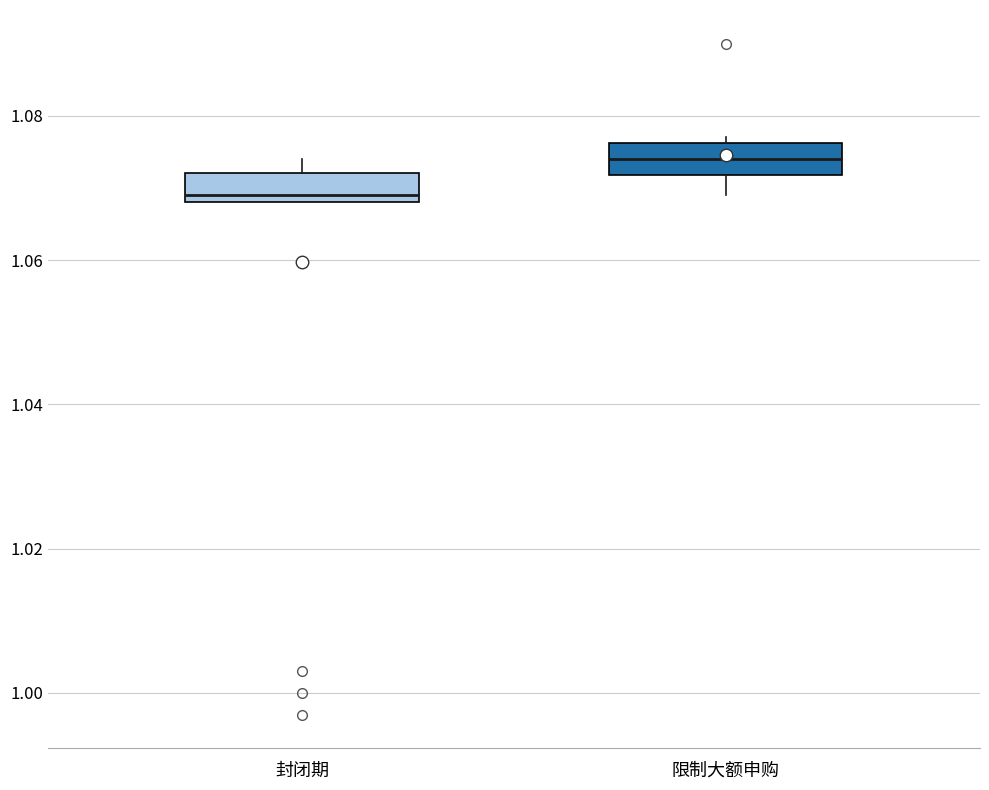

Reading left to right, transcribe this box plot: for each box, give where its median line is, the range the box spans, and where its two whiskers end, as read against the y-axis. The values are not printed on the chart, so give them approximately, as read against the axis.

封闭期: median 1.070, box 1.068 to 1.072, whiskers 1.068 to 1.074
限制大额申购: median 1.074, box 1.072 to 1.076, whiskers 1.070 to 1.078